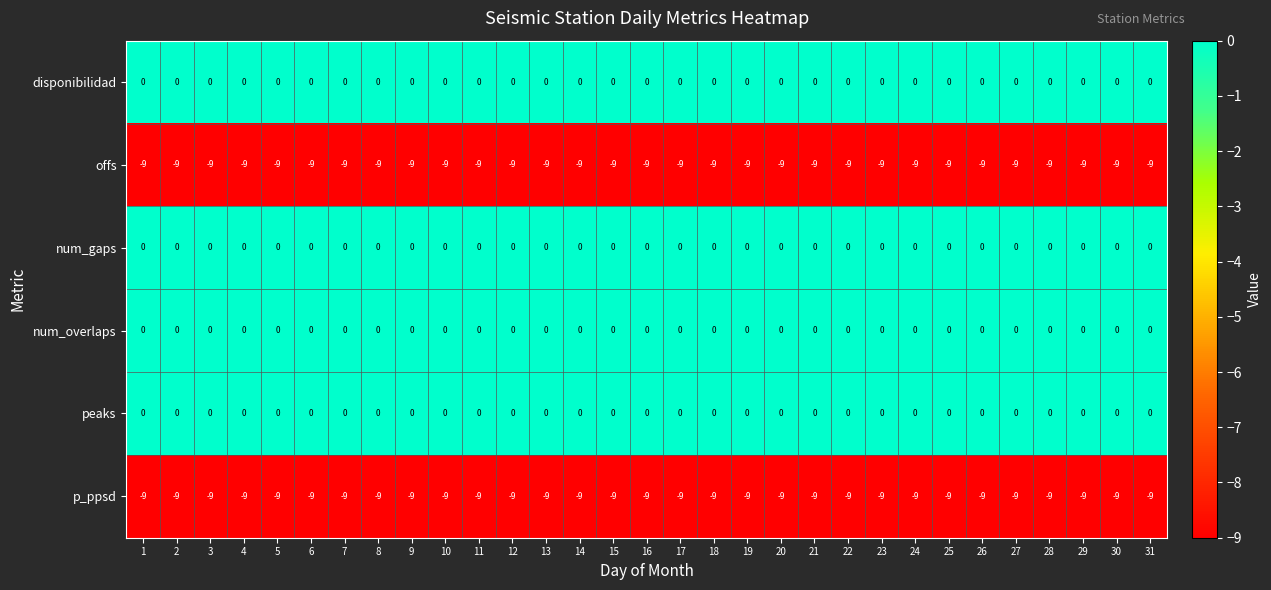

What is the highest value of the offs series?

-9